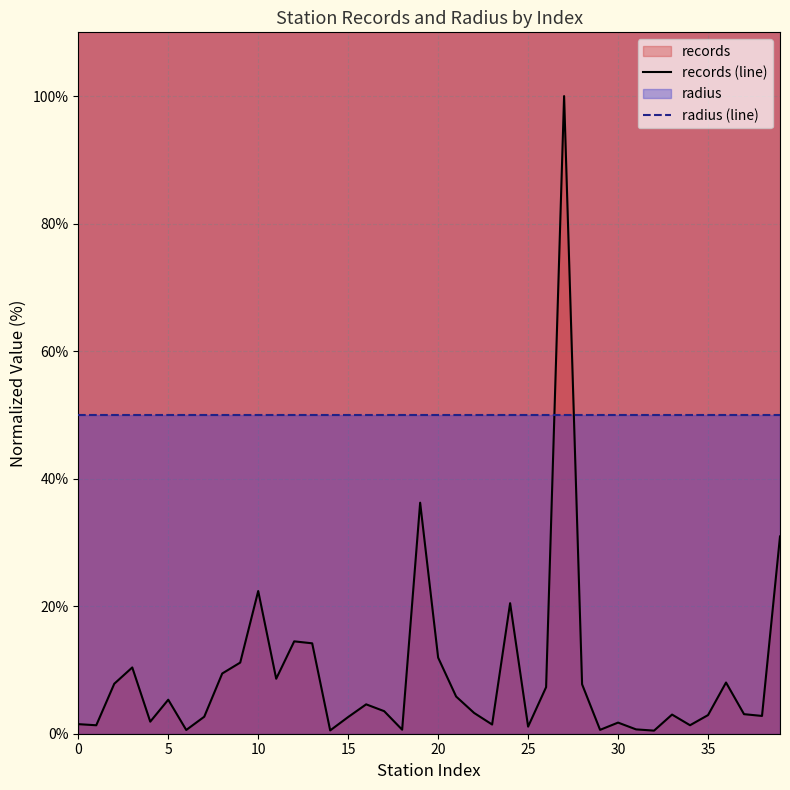

What is the greatest value displayed?

100.0